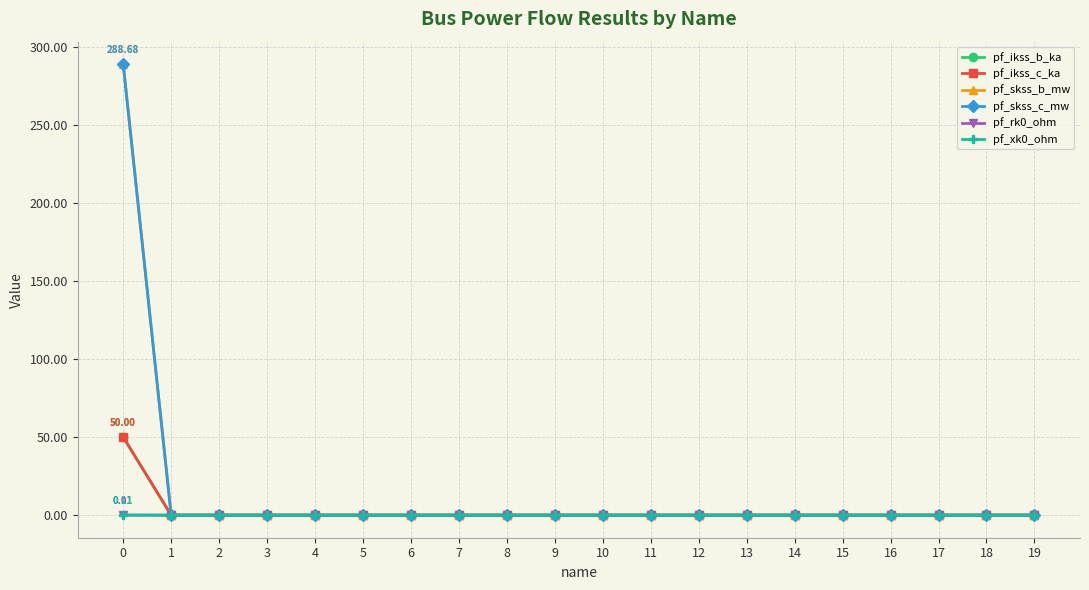

Reading left to right, transcribe all the data shown in this chart.

pf_ikss_b_ka: 50.0	0.0	0.0	0.0	0.0	0.0	0.0	0.0	0.0	0.0	0.0	0.0	0.0	0.0	0.0	0.0	0.0	0.0	0.0	0.0
pf_ikss_c_ka: 50.0	0.0	0.0	0.0	0.0	0.0	0.0	0.0	0.0	0.0	0.0	0.0	0.0	0.0	0.0	0.0	0.0	0.0	0.0	0.0
pf_skss_b_mw: 288.7	0.0	0.0	0.0	0.0	0.0	0.0	0.0	0.0	0.0	0.0	0.0	0.0	0.0	0.0	0.0	0.0	0.0	0.0	0.0
pf_skss_c_mw: 288.7	0.0	0.0	0.0	0.0	0.0	0.0	0.0	0.0	0.0	0.0	0.0	0.0	0.0	0.0	0.0	0.0	0.0	0.0	0.0
pf_rk0_ohm: 0.0	0.0	0.0	0.0	0.0	0.0	0.0	0.0	0.0	0.0	0.0	0.0	0.0	0.0	0.0	0.0	0.0	0.0	0.0	0.0
pf_xk0_ohm: 0.1	0.0	0.0	0.0	0.0	0.0	0.0	0.0	0.0	0.0	0.0	0.0	0.0	0.0	0.0	0.0	0.0	0.0	0.0	0.0